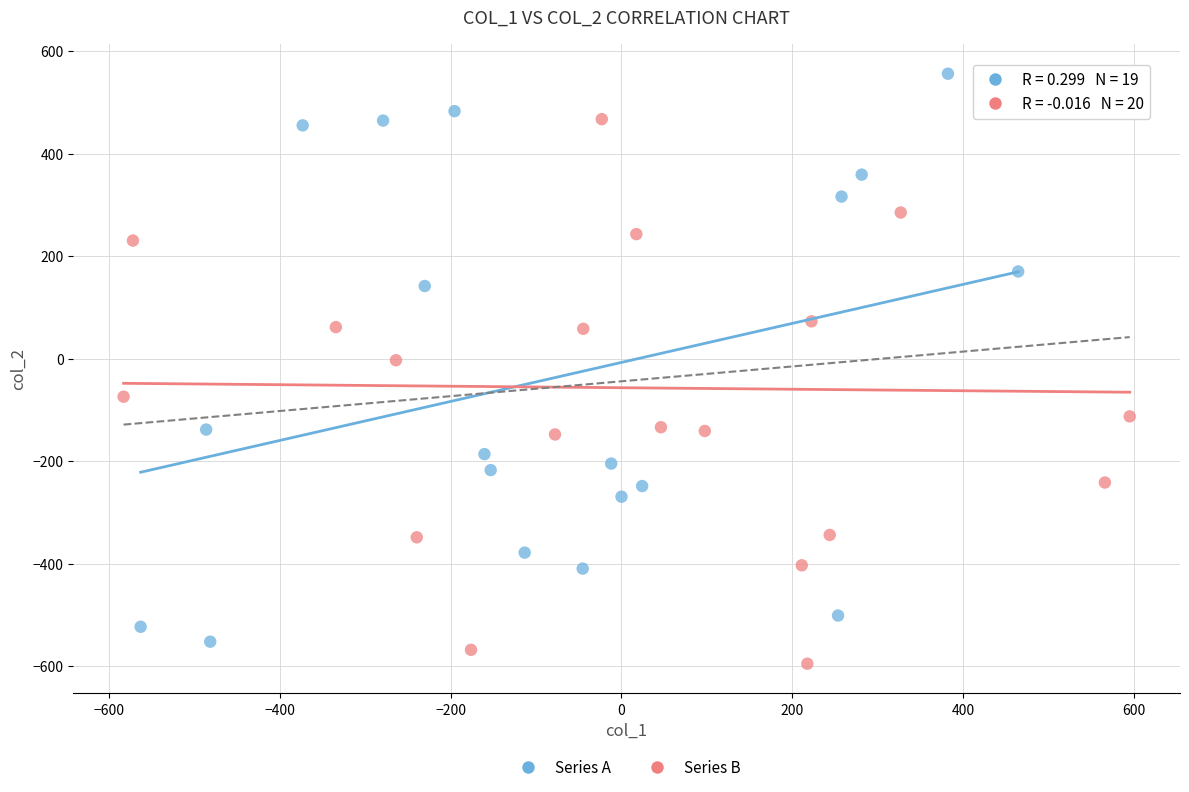

What are all the series names shown in the legend?

Series A, Series B